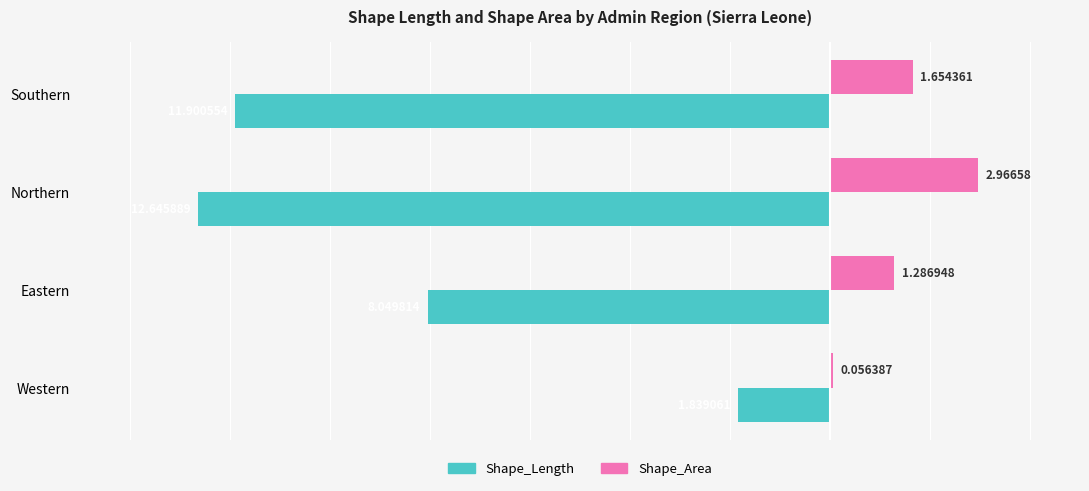

Between Southern and Western, which series saw the biggest shift?

Shape_Length